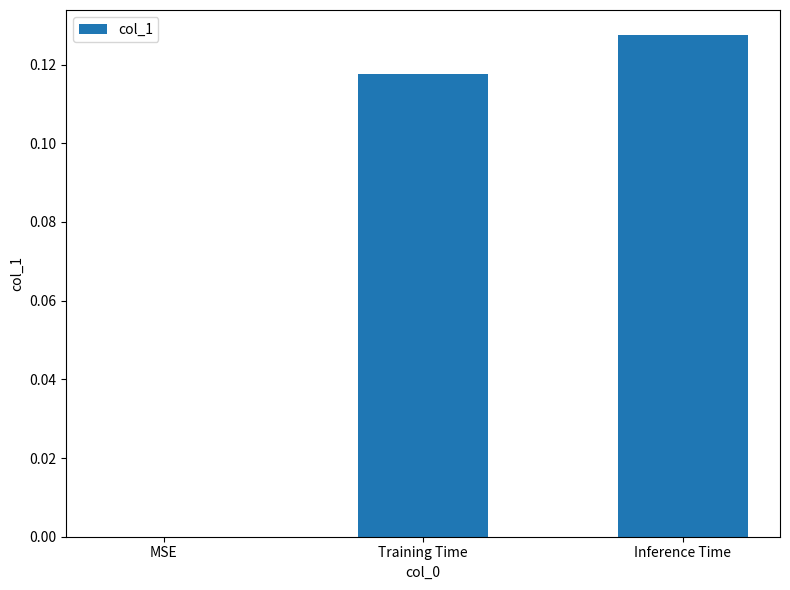

Which has a higher value, MSE or Inference Time?

Inference Time